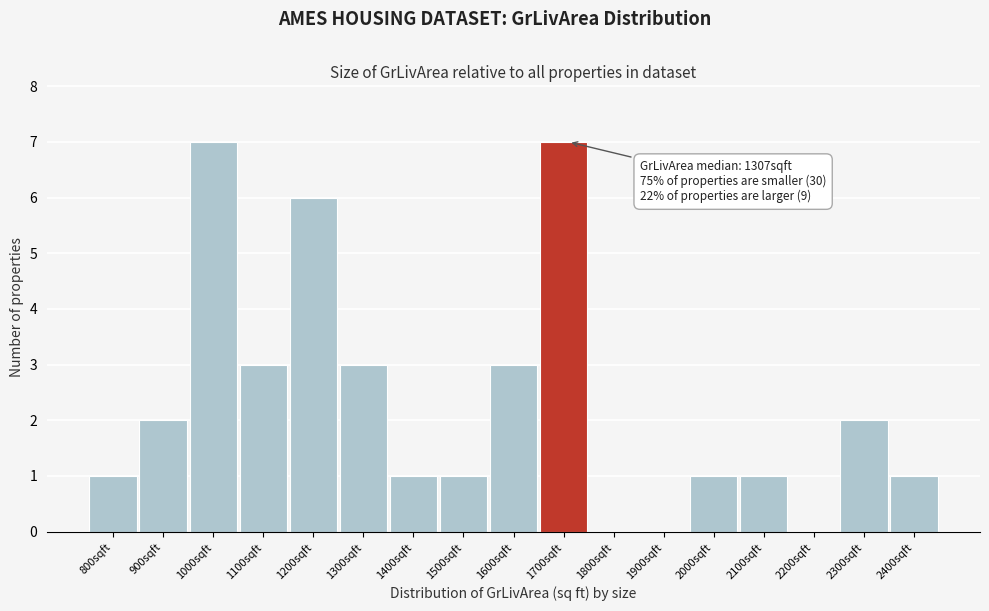

Reading left to right, transcribe all the data shown in this chart.

800sqft=1	900sqft=2	1000sqft=7	1100sqft=3	1200sqft=6	1300sqft=3	1400sqft=1	1500sqft=1	1600sqft=3	1700sqft=7	1800sqft=0	1900sqft=0	2000sqft=1	2100sqft=1	2200sqft=0	2300sqft=2	2400sqft=1